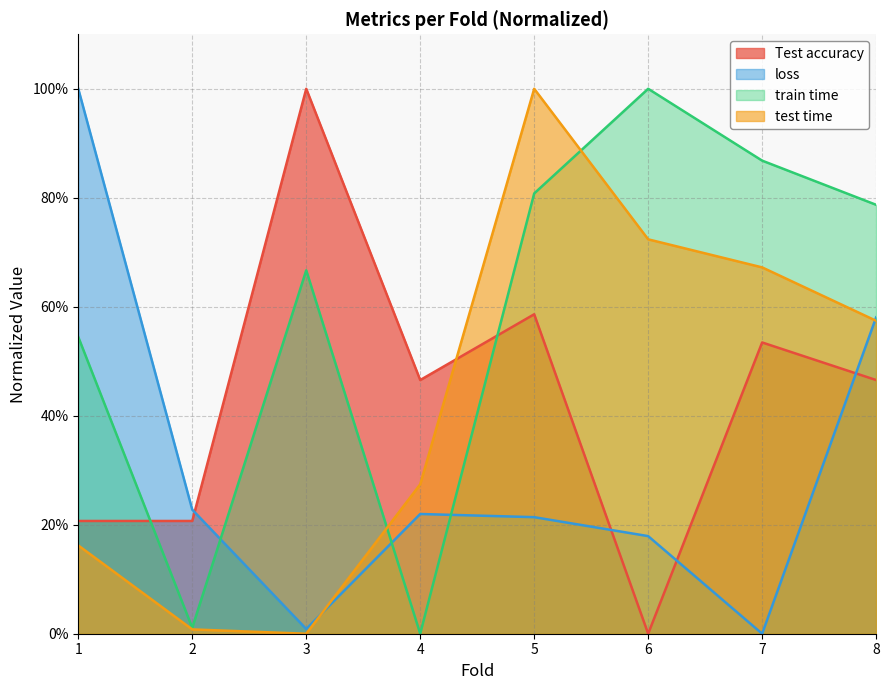

At which label does loss reach its minimum?

7